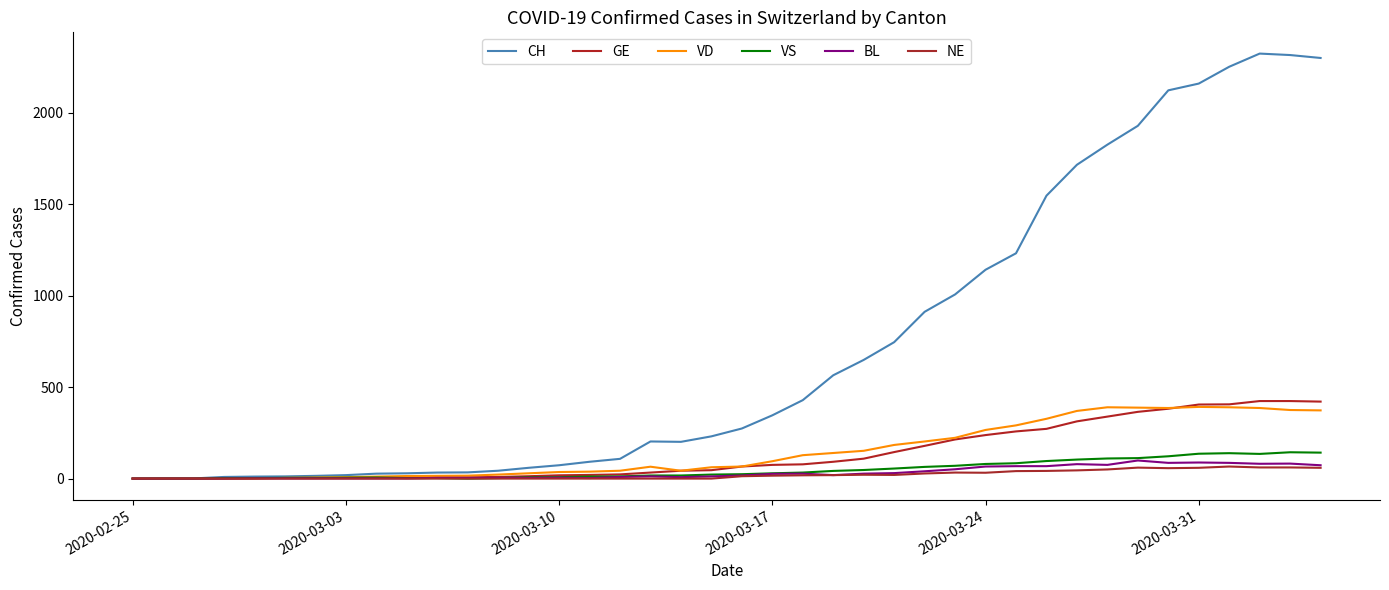

Rank the series by their maximum value, from lowest to highest.

NE, BL, VS, VD, GE, CH